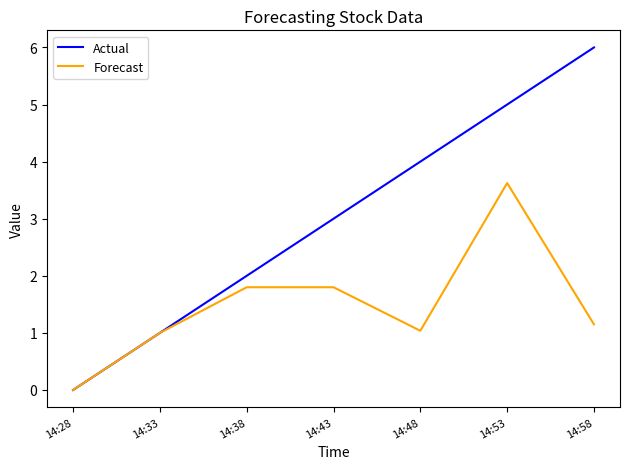

Rank the series at 14:53 from lowest to highest value.

Forecast, Actual